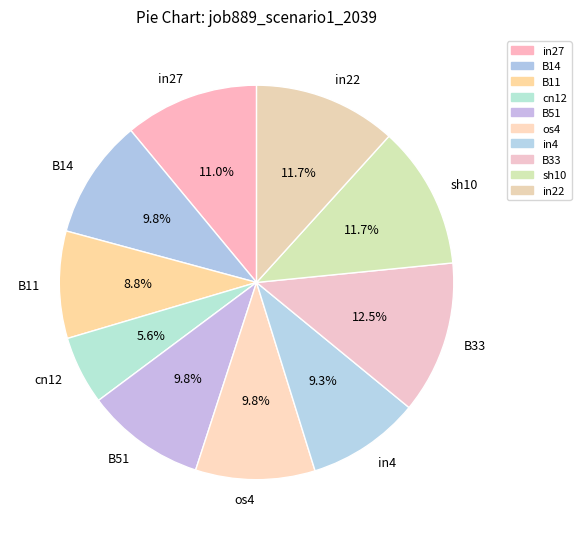

What is the largest slice in the pie chart?

B33